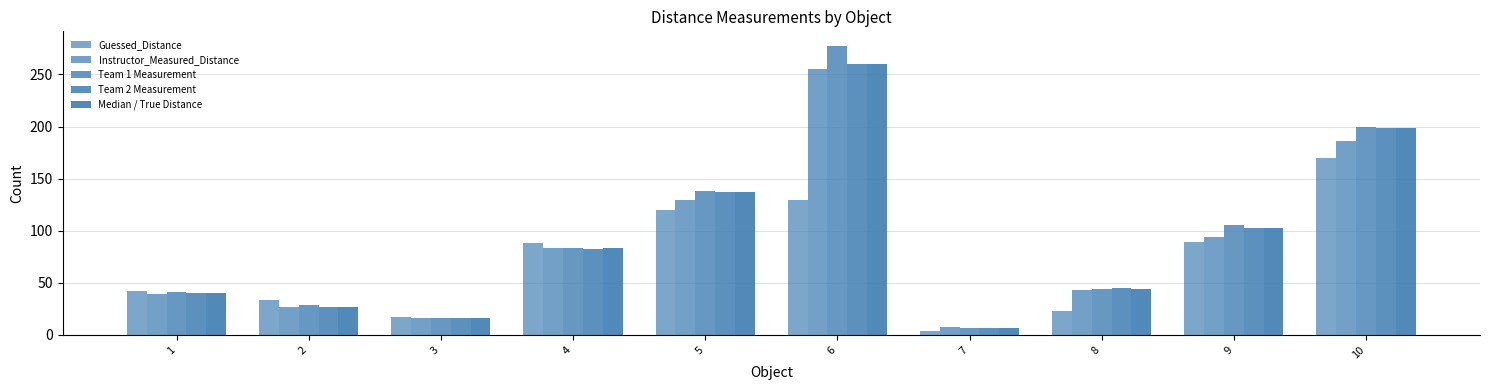

Are the bars horizontal?

No